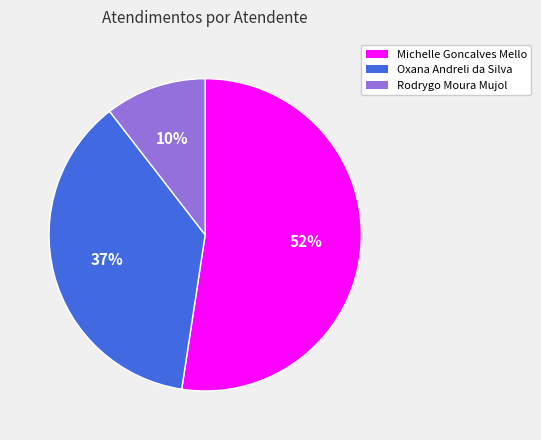

Approximately how many times larger is the value at Michelle Goncalves Mello compared to Oxana Andreli da Silva?

1.4